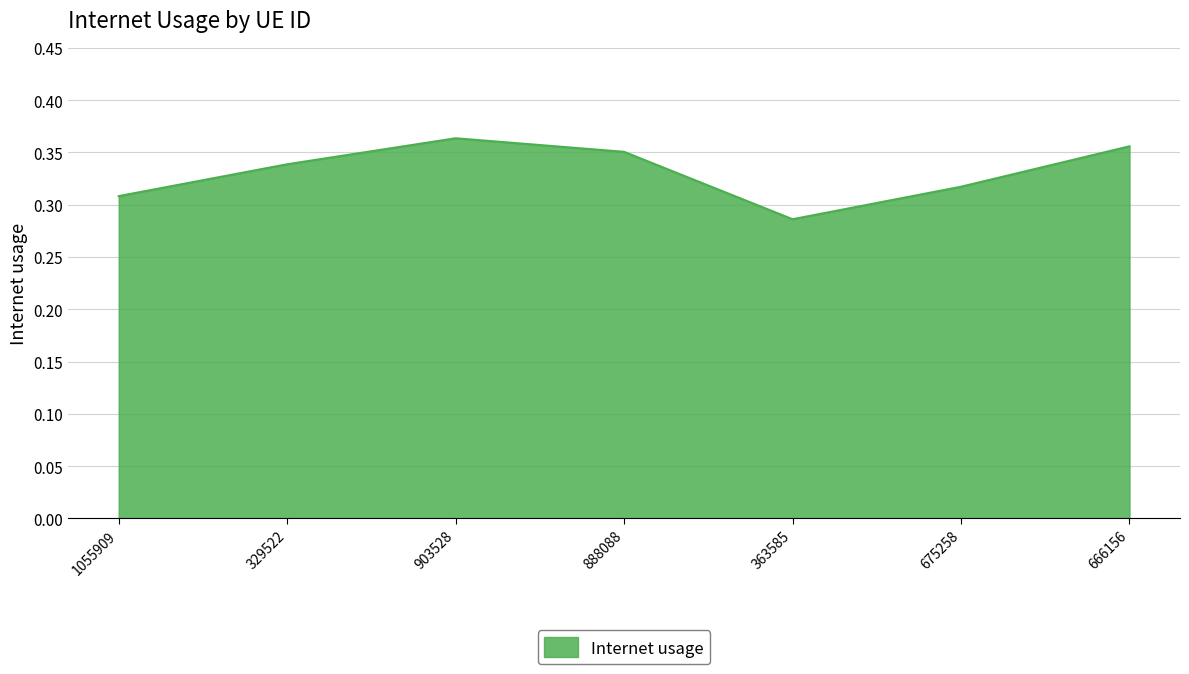

Where is the first local maximum?

903528